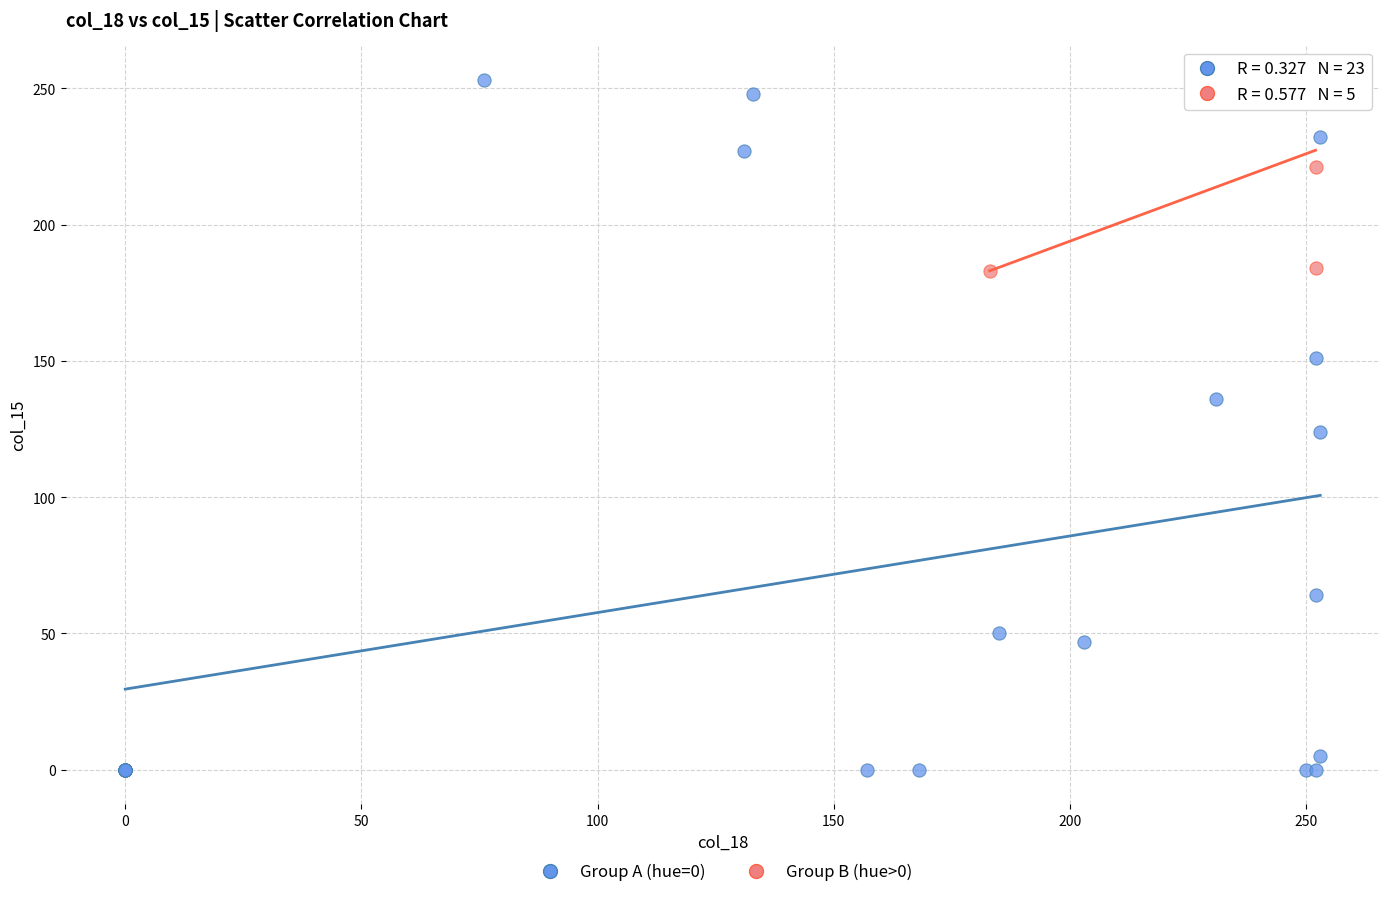

Which series has the largest Y range (max minus min)?

Group A (hue=0)